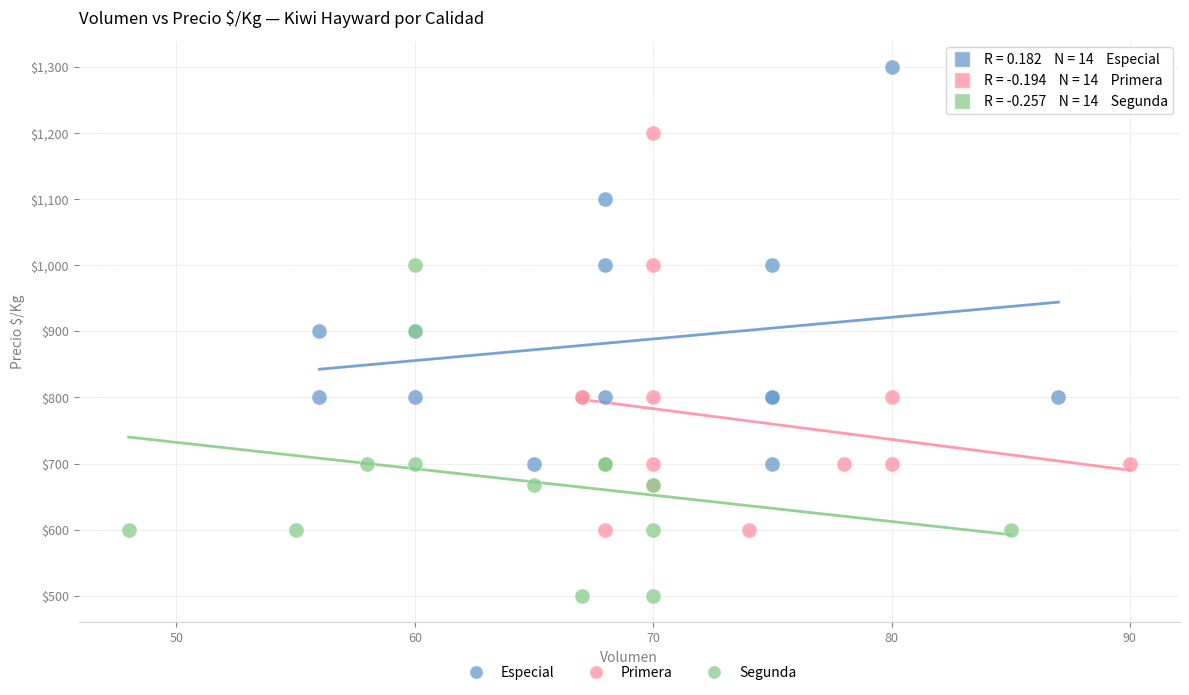

What are all the series names shown in the legend?

Especial, Primera, Segunda